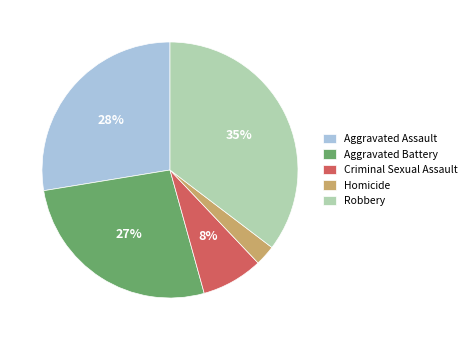

To the nearest percent, what is the difference between the Aggravated Battery and Criminal Sexual Assault slice percentages?

19%